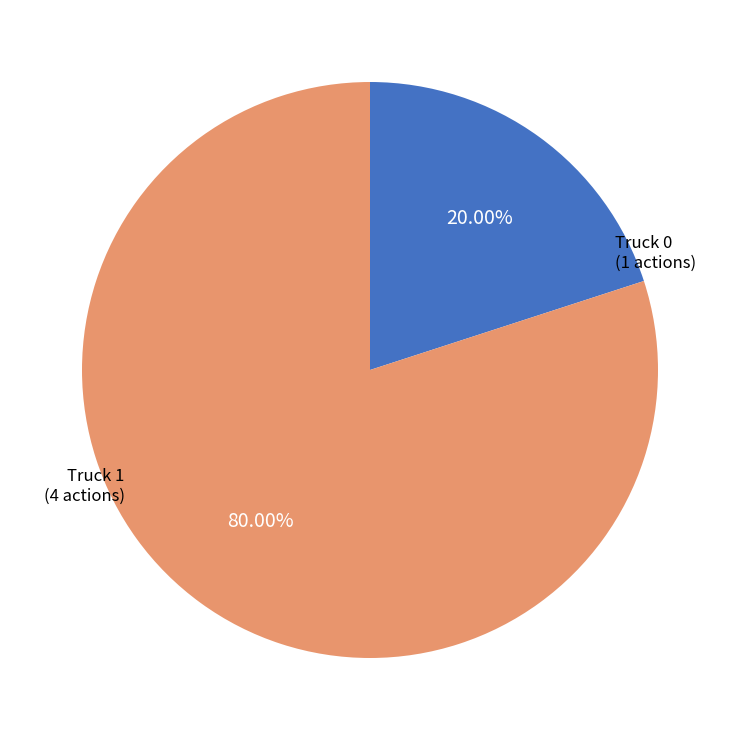

Is there any slice that represents more than half of the pie?

Yes